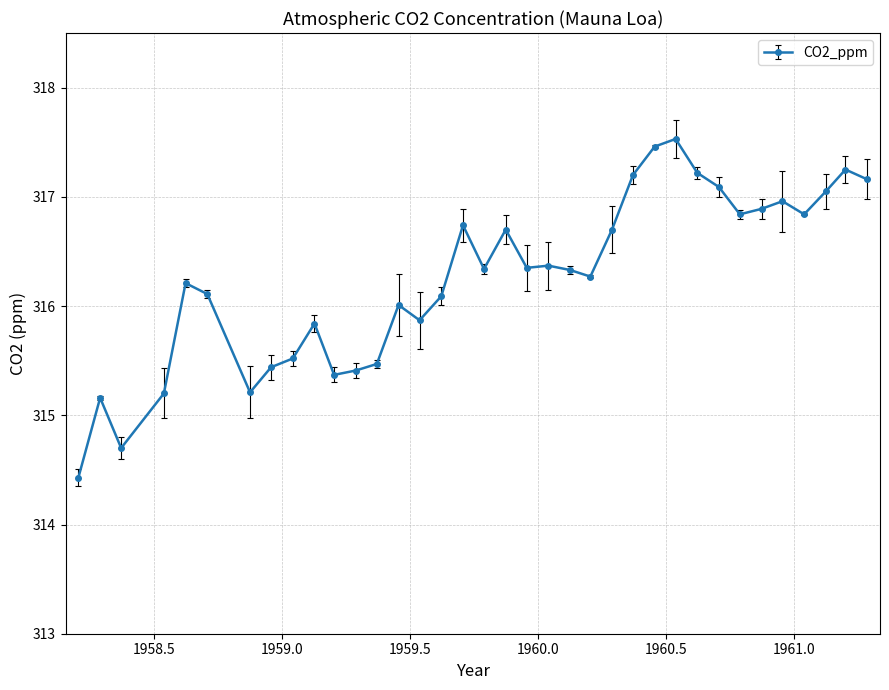

Is this an area chart (filled region under the line)?

No